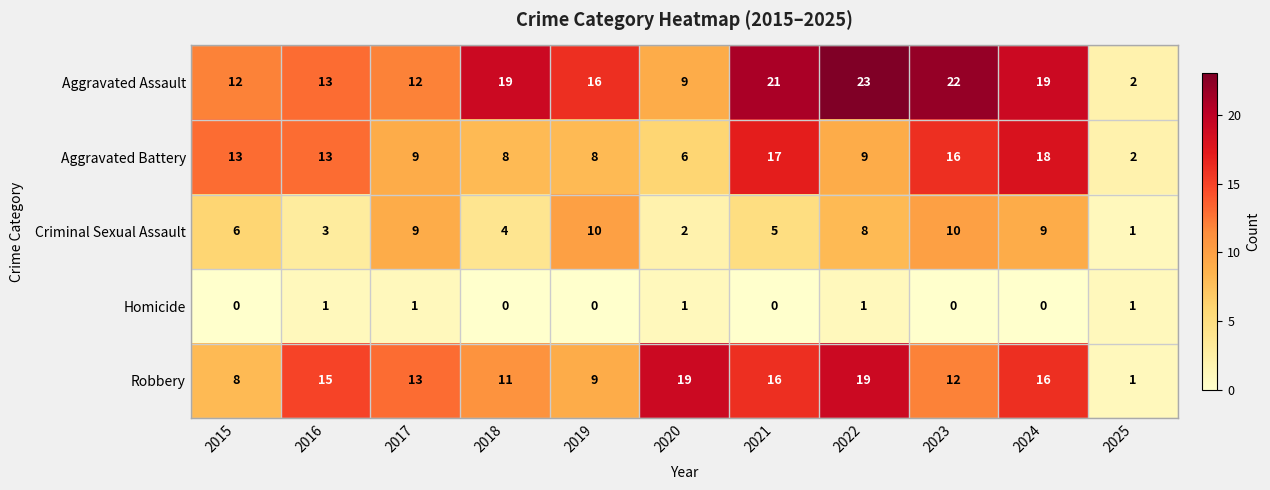

Where is Criminal Sexual Assault nearest to the value 5?

2021